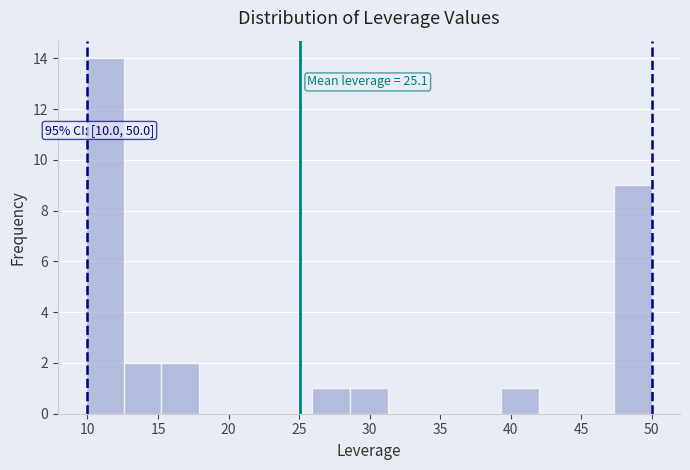

Over which range of the x-axis is the bar tallest?

10.0 to 12.5